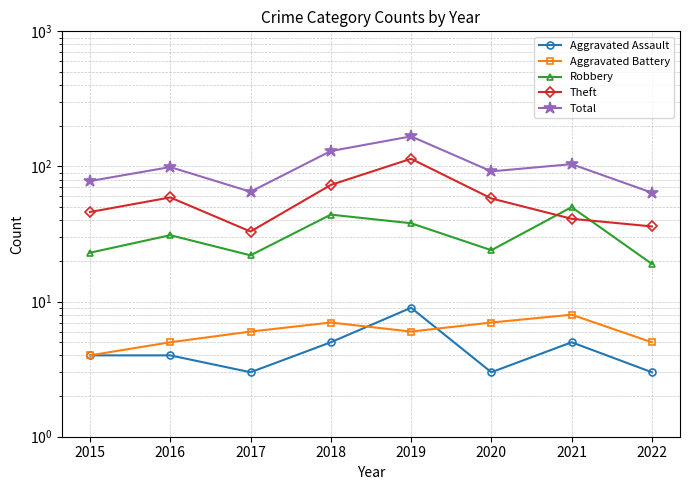

True or false: Total and Robbery intersect in this chart.

False